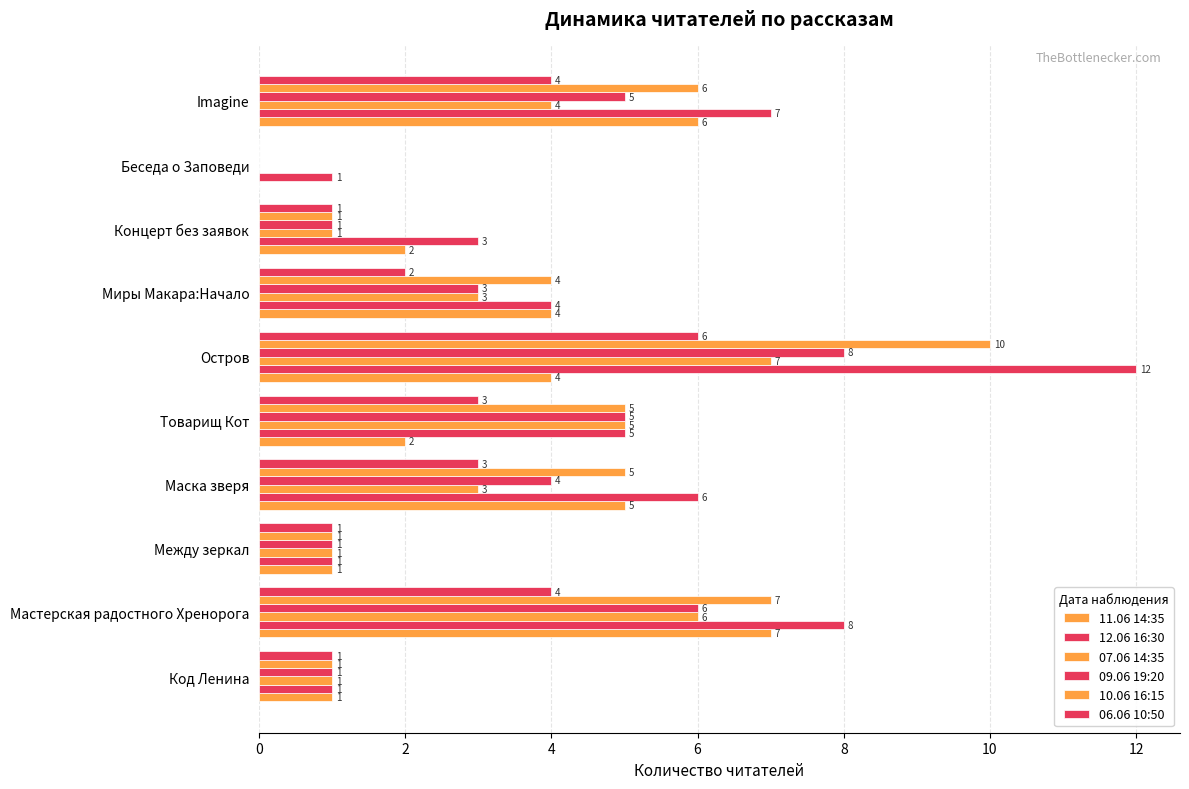

Count the number of data series in this chart.

6